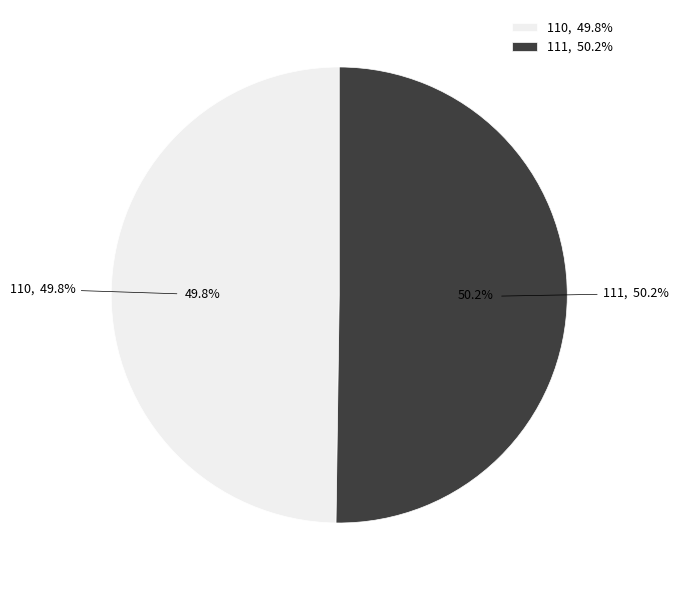

To the nearest percent, what portion does 110 represent?

50%